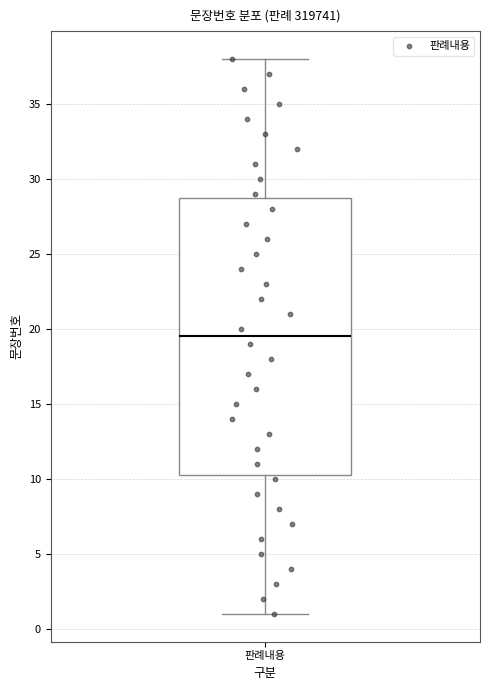

Where is the lower edge of the box for 판례내용 on the y-axis? The values are not printed on the chart, so give them approximately, as read against the axis.

10.5